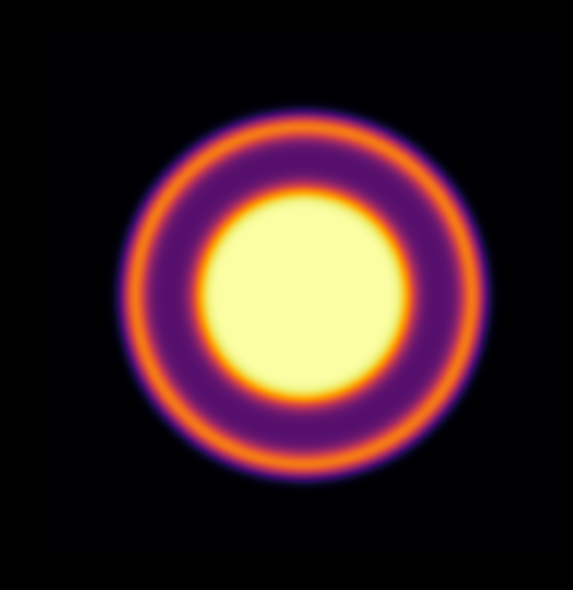

What is the approximate value of 0 at 1, to the nearest 5?

5